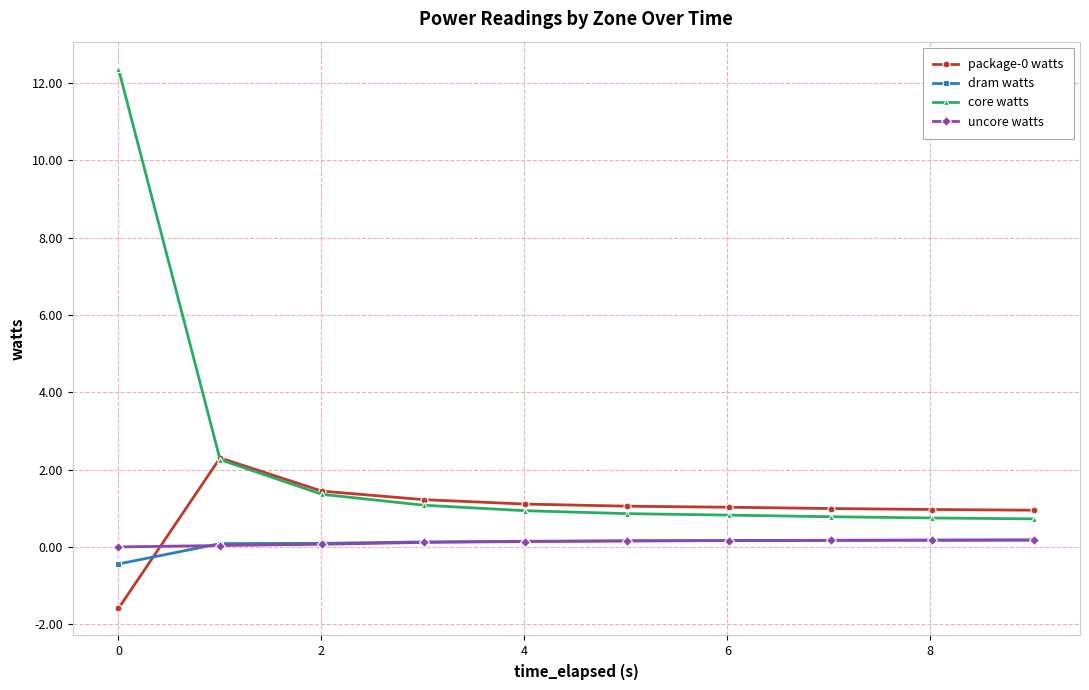

Which series has the largest total across all categories?

core watts